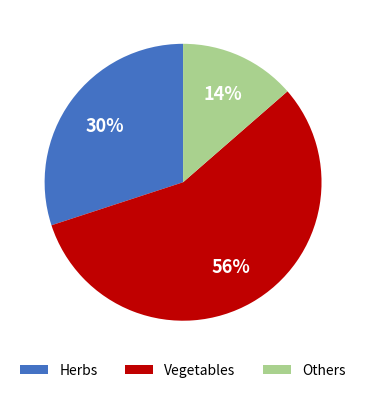

To the nearest percent, what is the average slice percentage?

33%